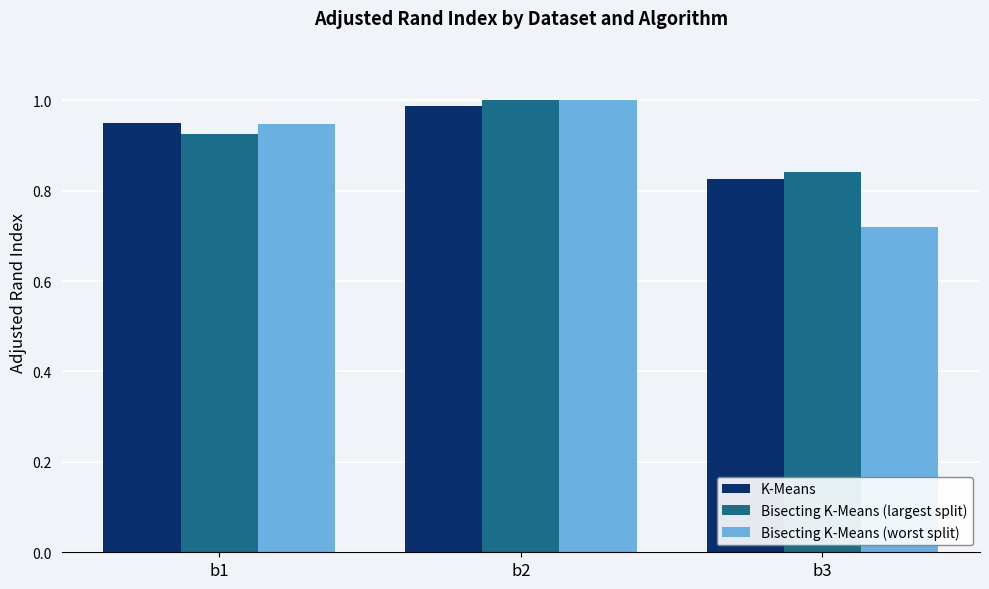

At which category is the sum across all series the highest?

b2